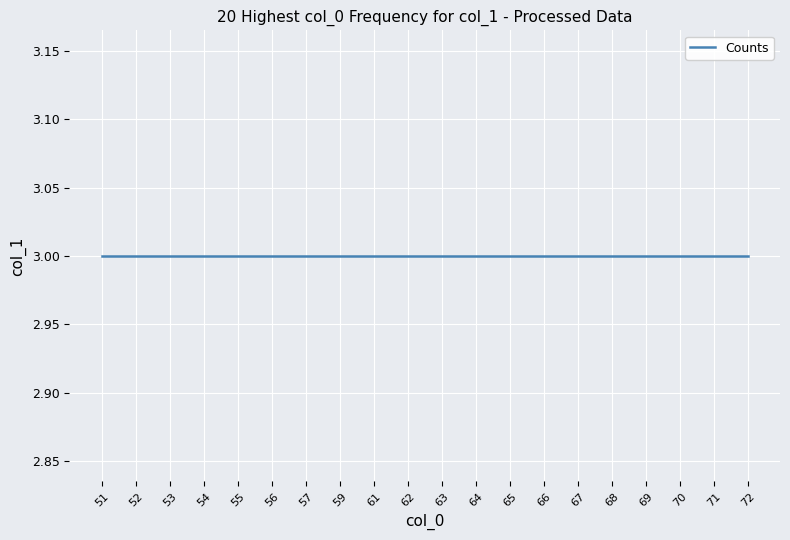

Is it true that the value at 53 is 4?

False